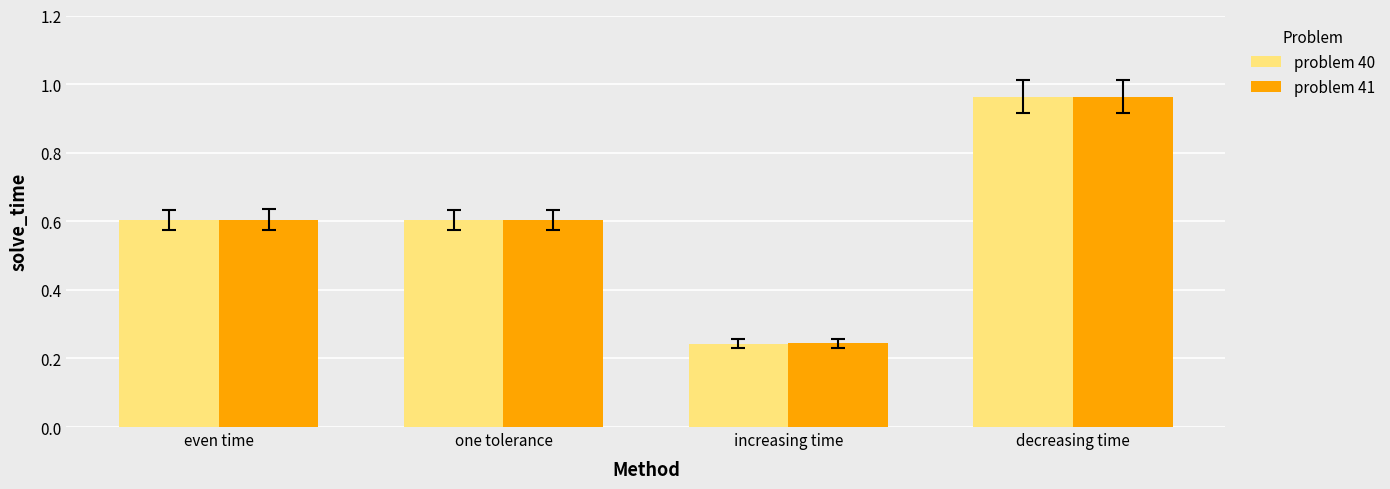

What is the sum of all problem 40 values?

2.4